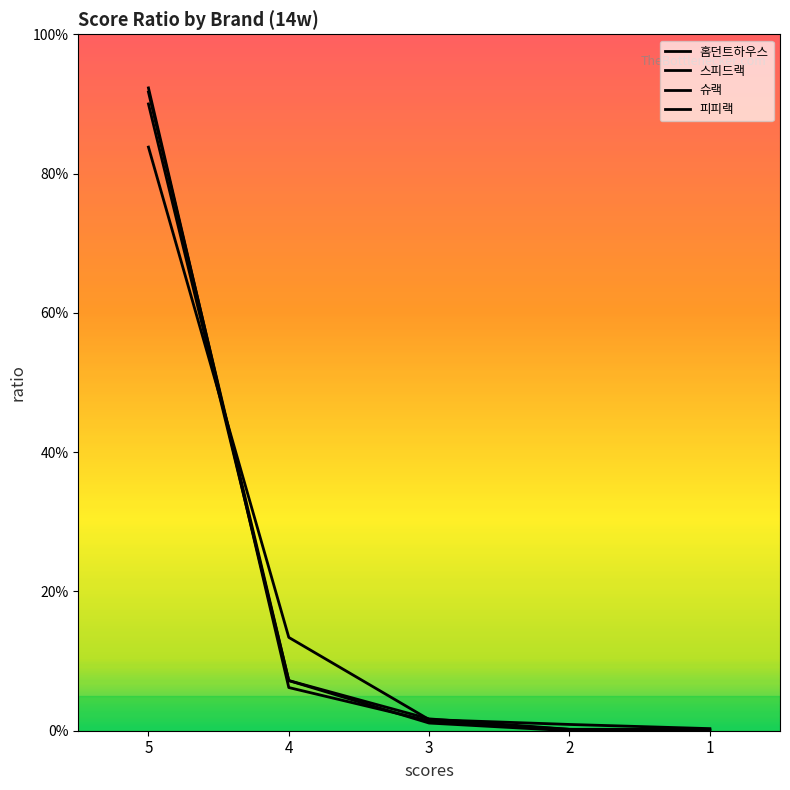

How many intersections are there between 홈던트하우스 and 스피드랙?

1